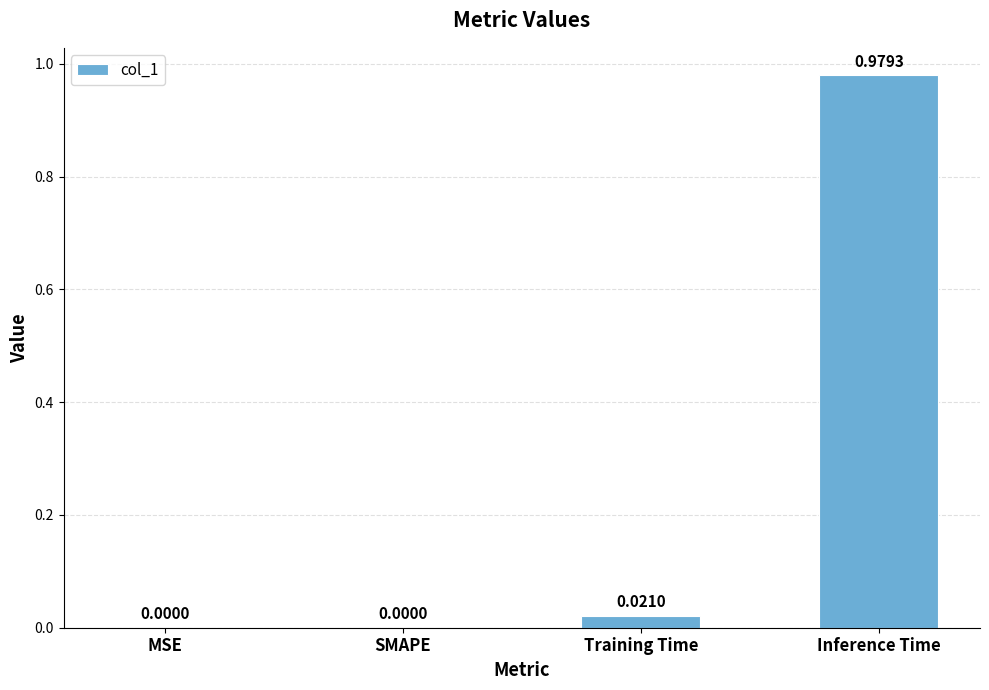

What is the change in value from MSE to Inference Time?

+1.0